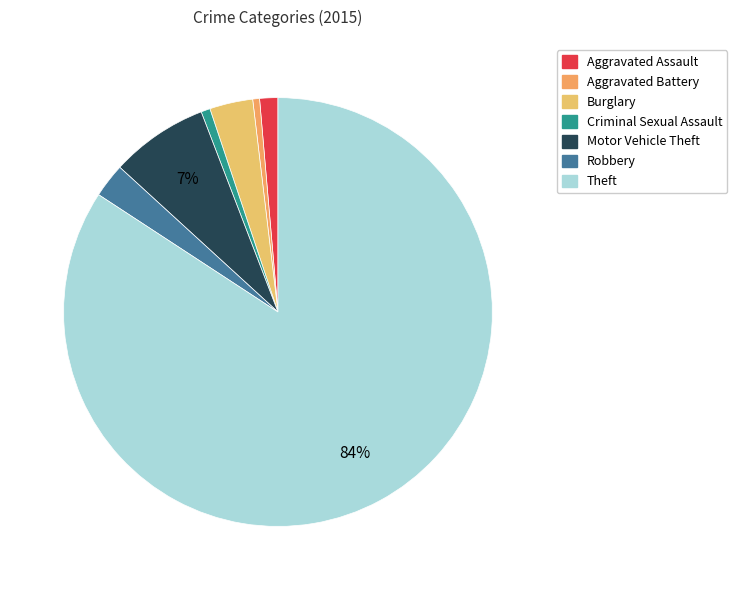

Count the number of slices in the pie.

7